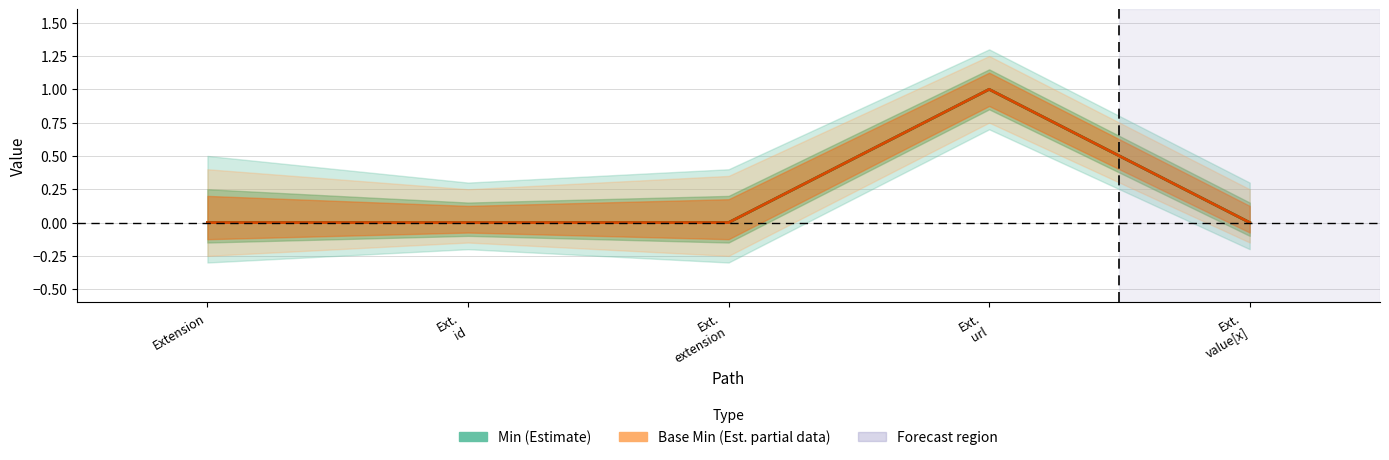

At how many categories does at least one series exceed 0?

1